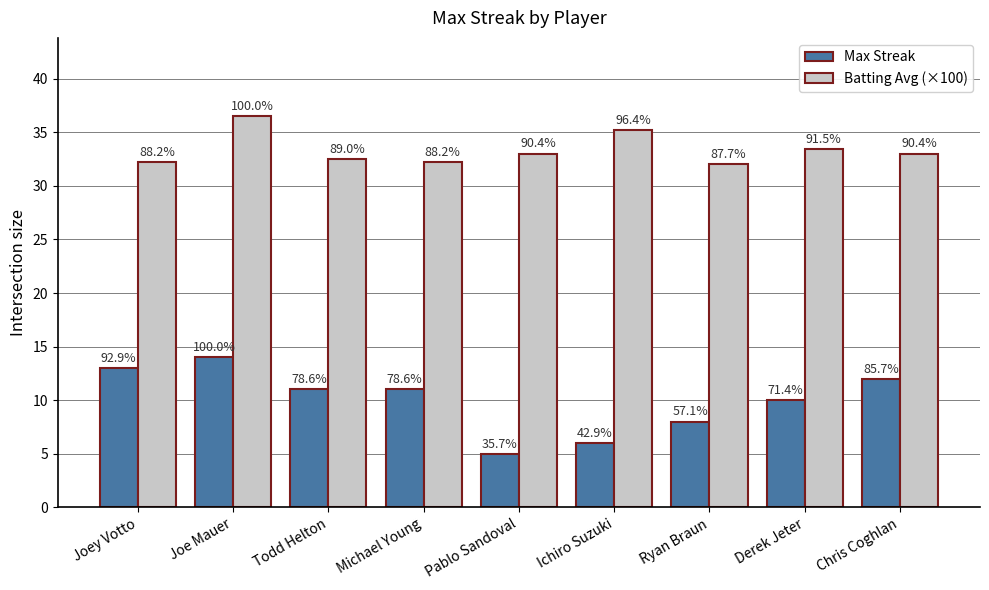

What is the minimum value for Batting Avg (×100)?

32.0